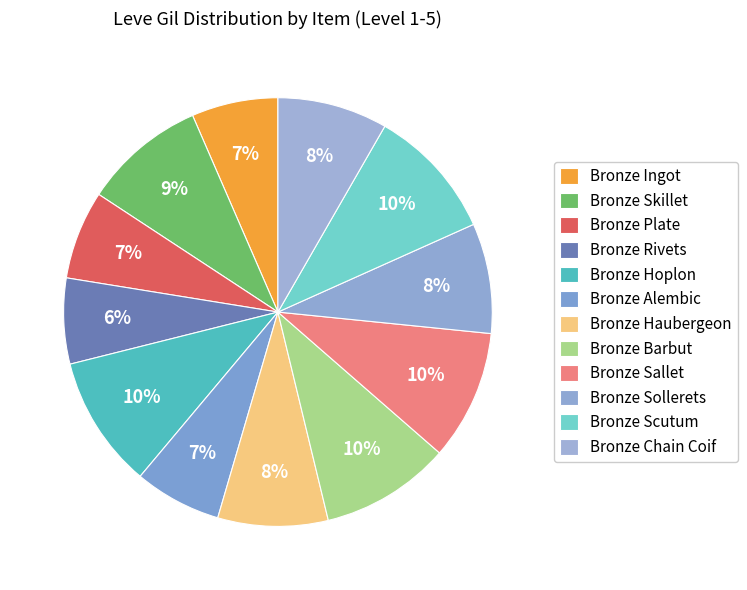

Does Bronze Alembic represent more than half of the total?

No